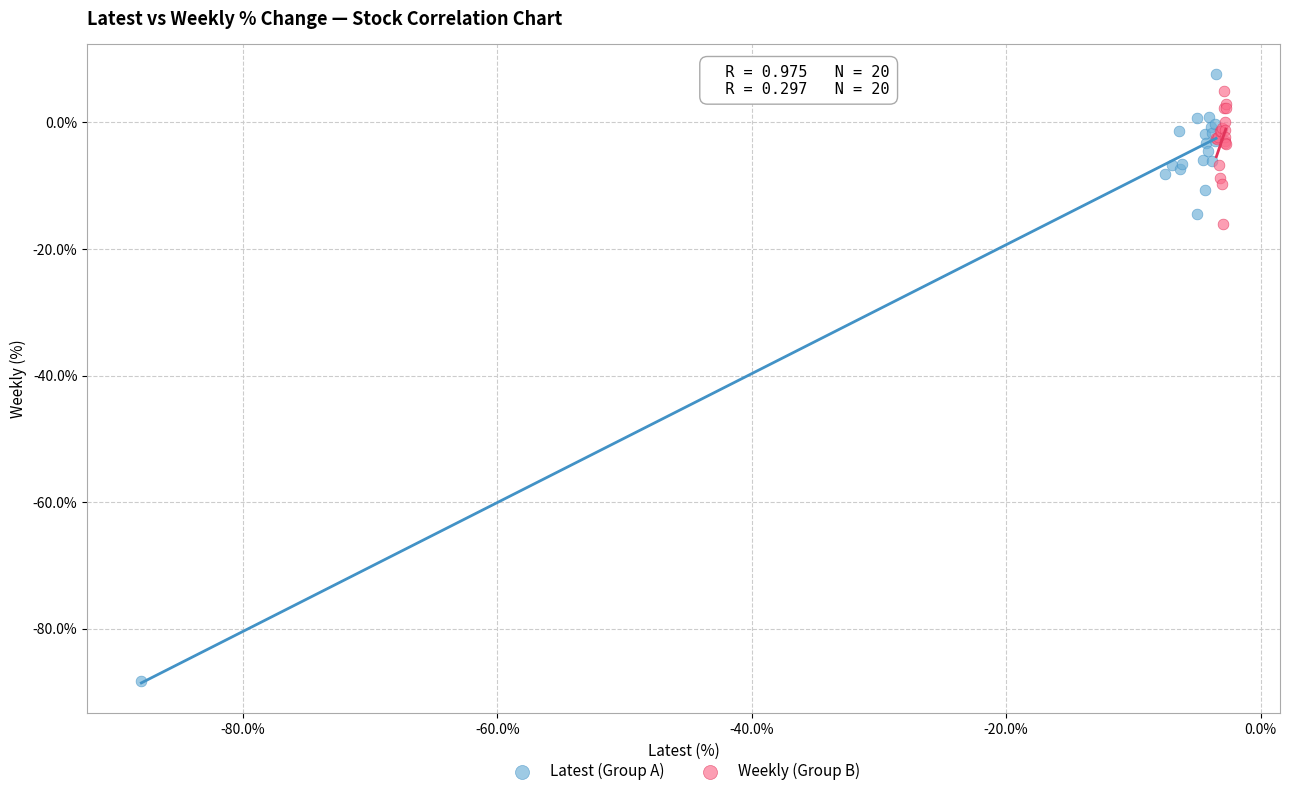

Which series contains the highest Y value?

Latest (Group A)